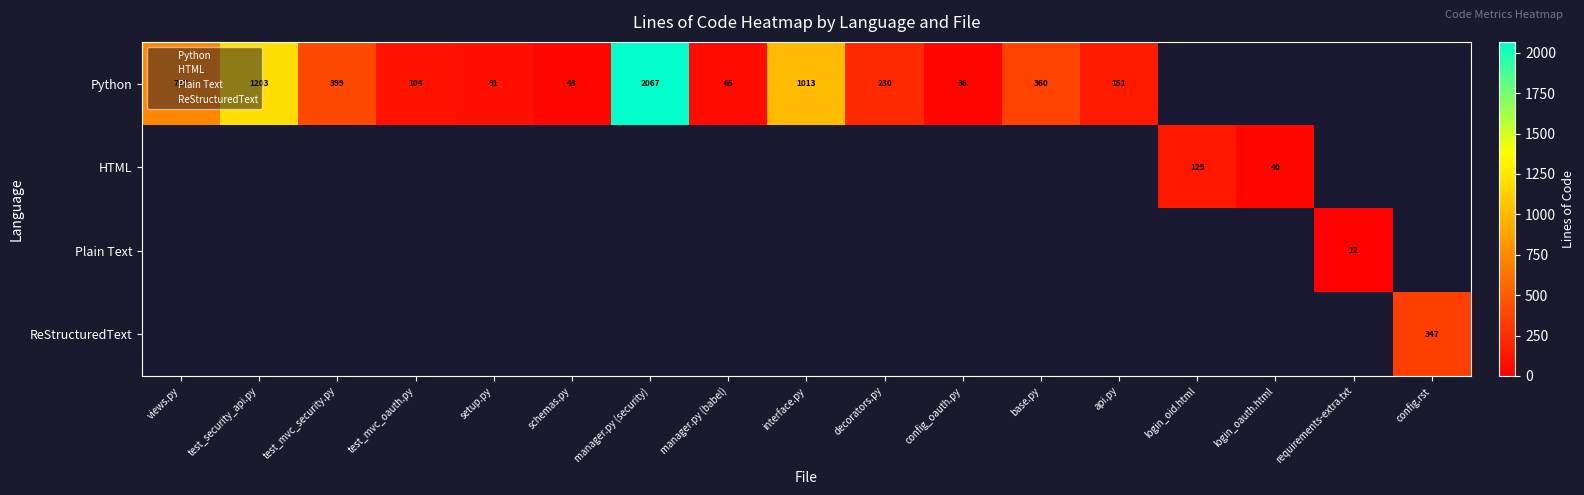

What is the difference between the Python values at config_oauth.py and manager.py (babel)?

29